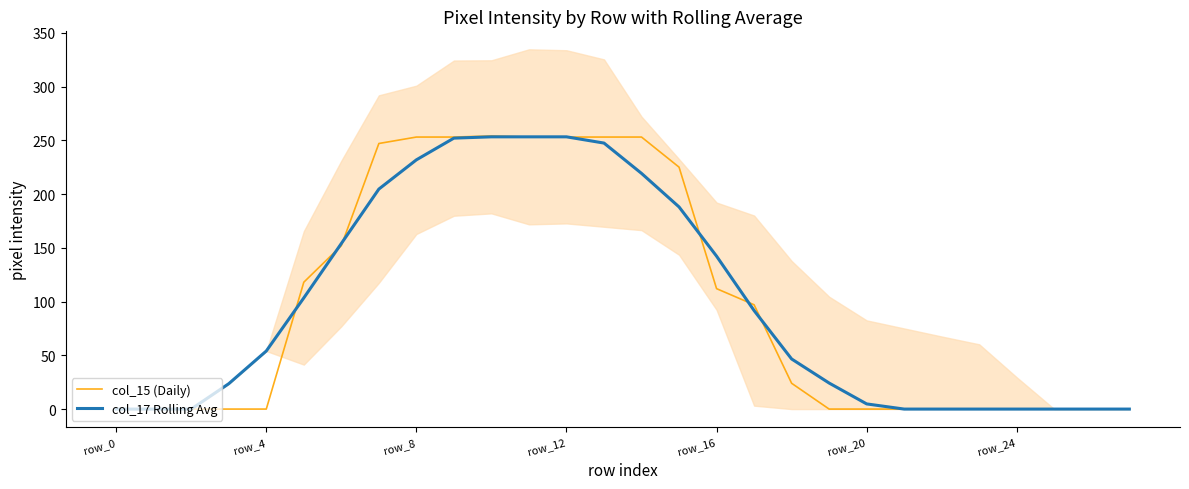

How many intersections are there between col_17 Rolling Avg and col_15 (Daily)?

8